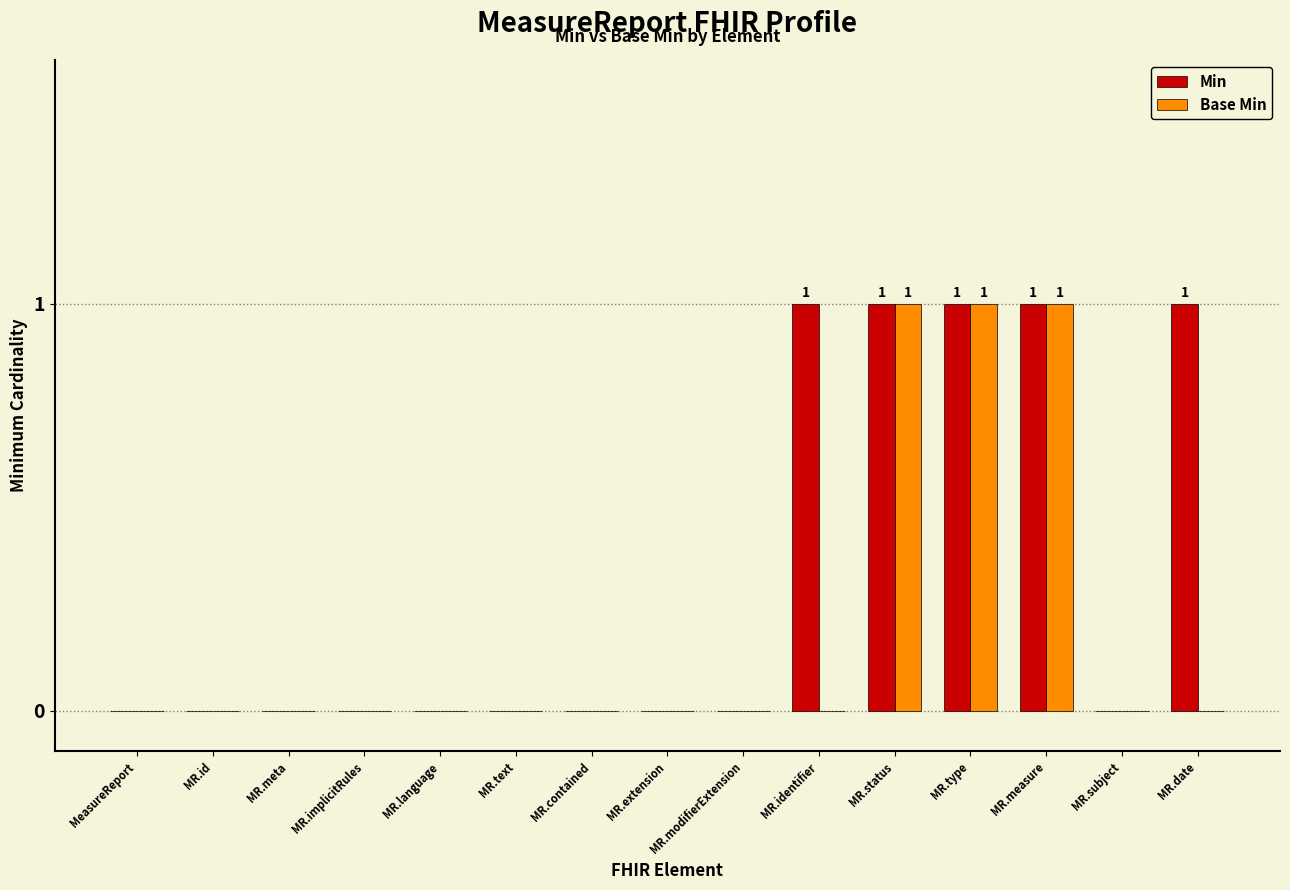

Are the bars horizontal?

No